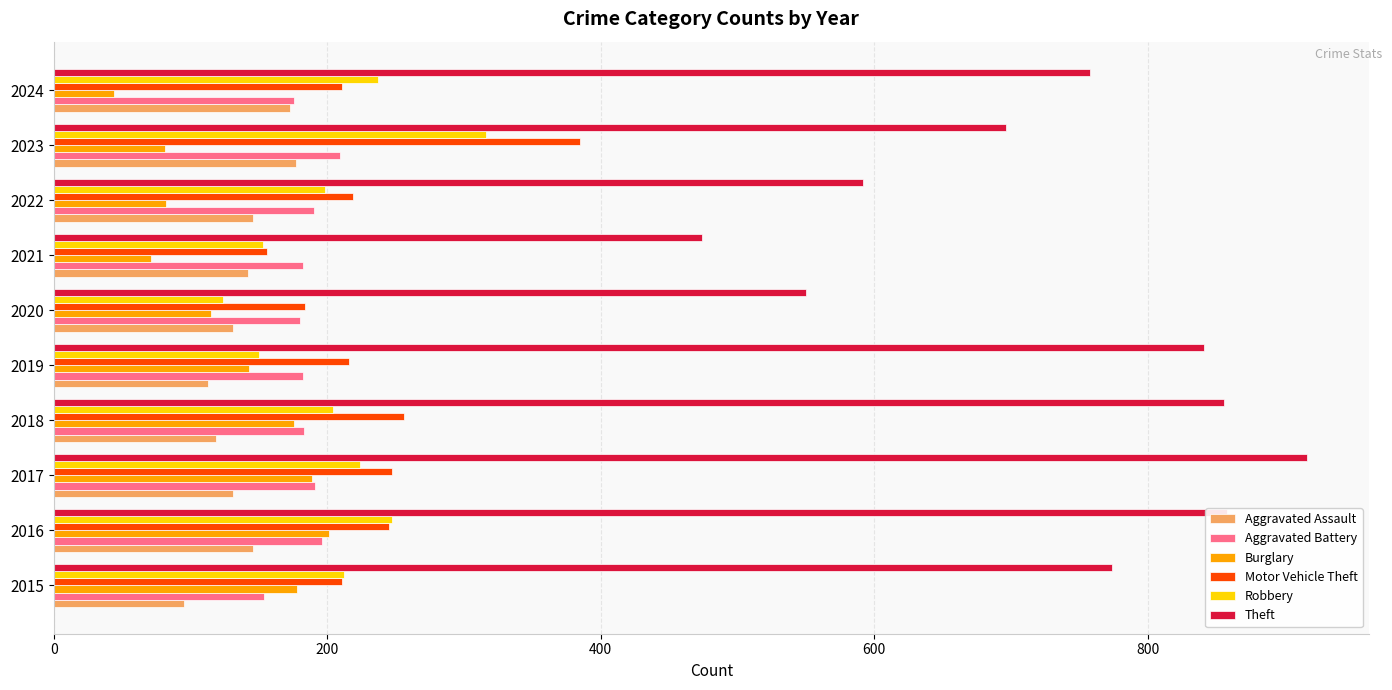

At how many categories does at least one series exceed 516?

9